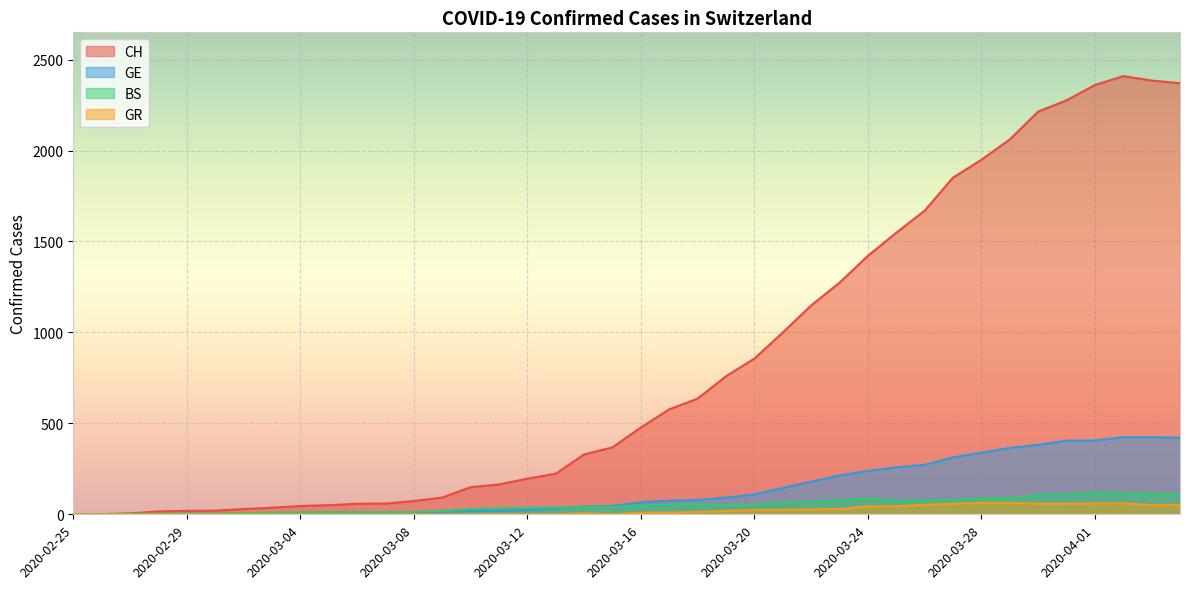

What is the sum of the CH values at 2020-03-26 and 2020-03-16?

2146